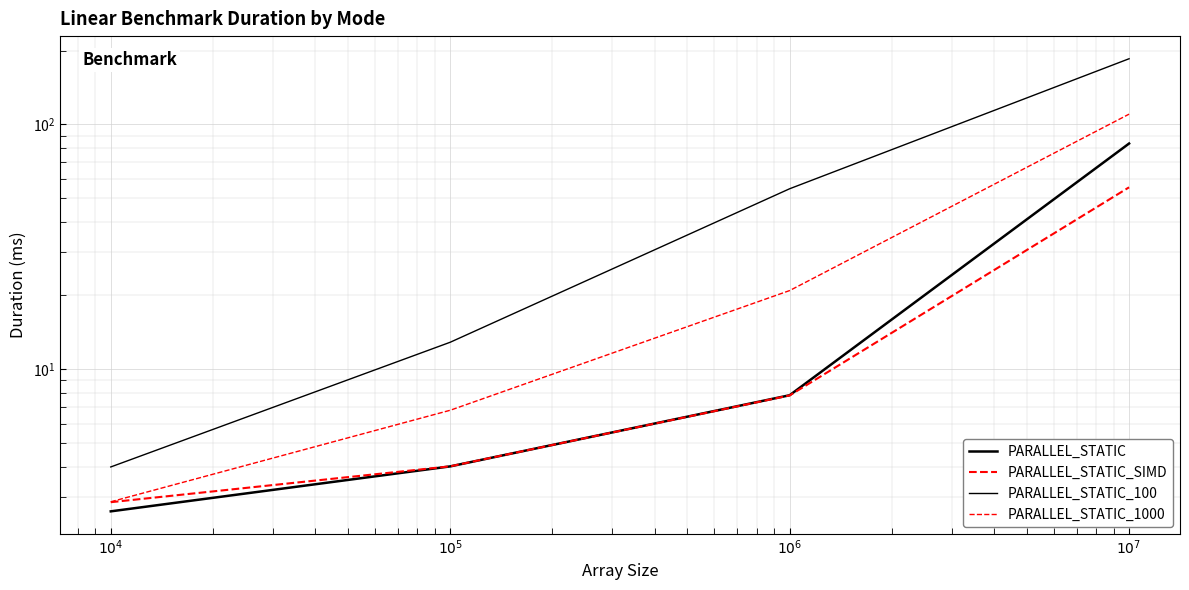

What is the sum of the PARALLEL_STATIC_1000 values at $10^4$ and $10^5$?

9.7